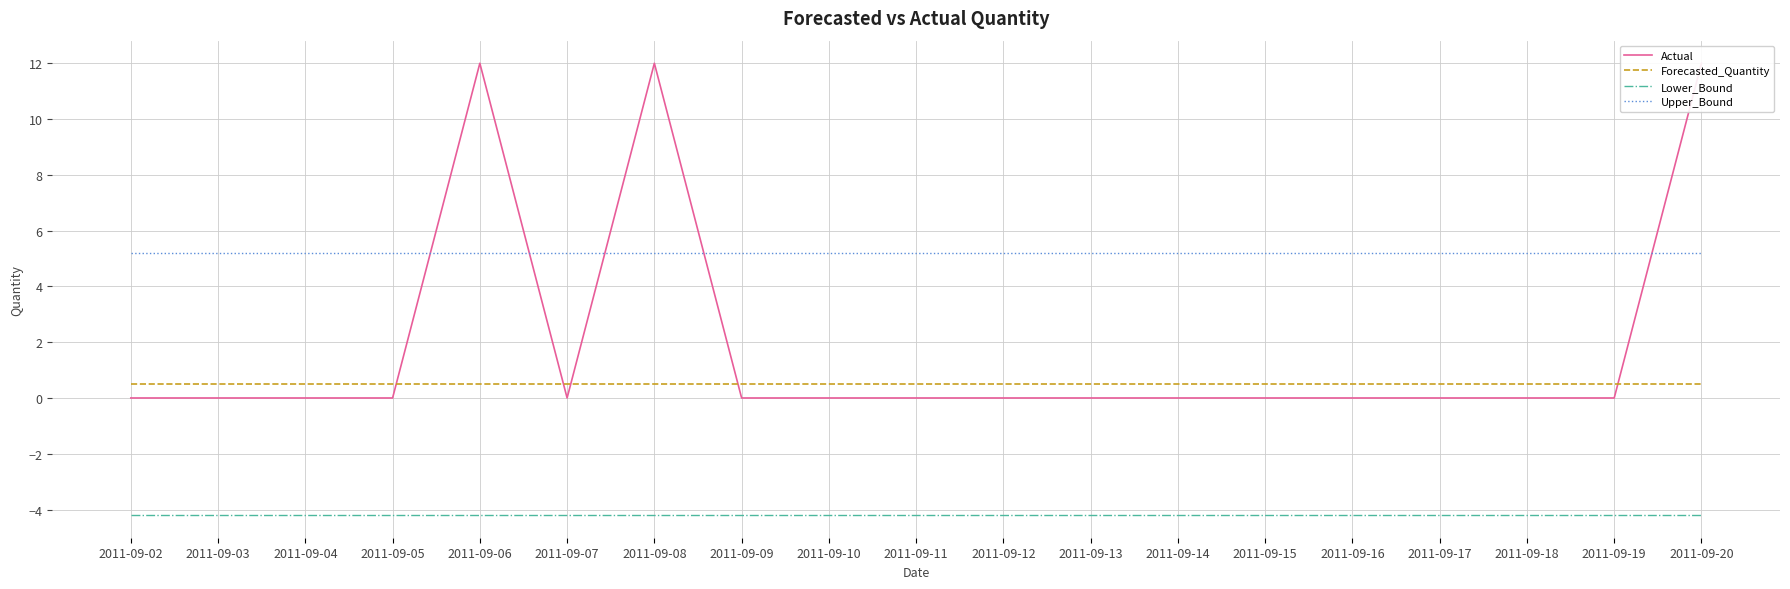

How many data points in Actual are above 0?

3